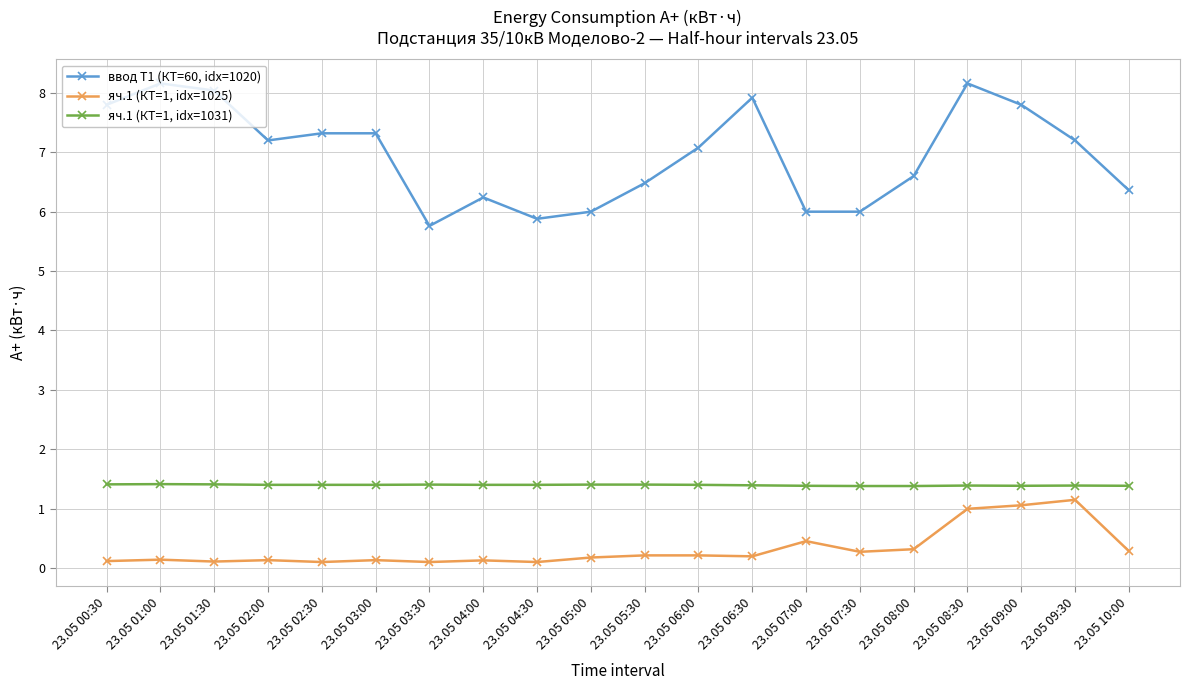

What is the lowest value of the ввод Т1 (КТ=60, idx=1020) series?

5.8